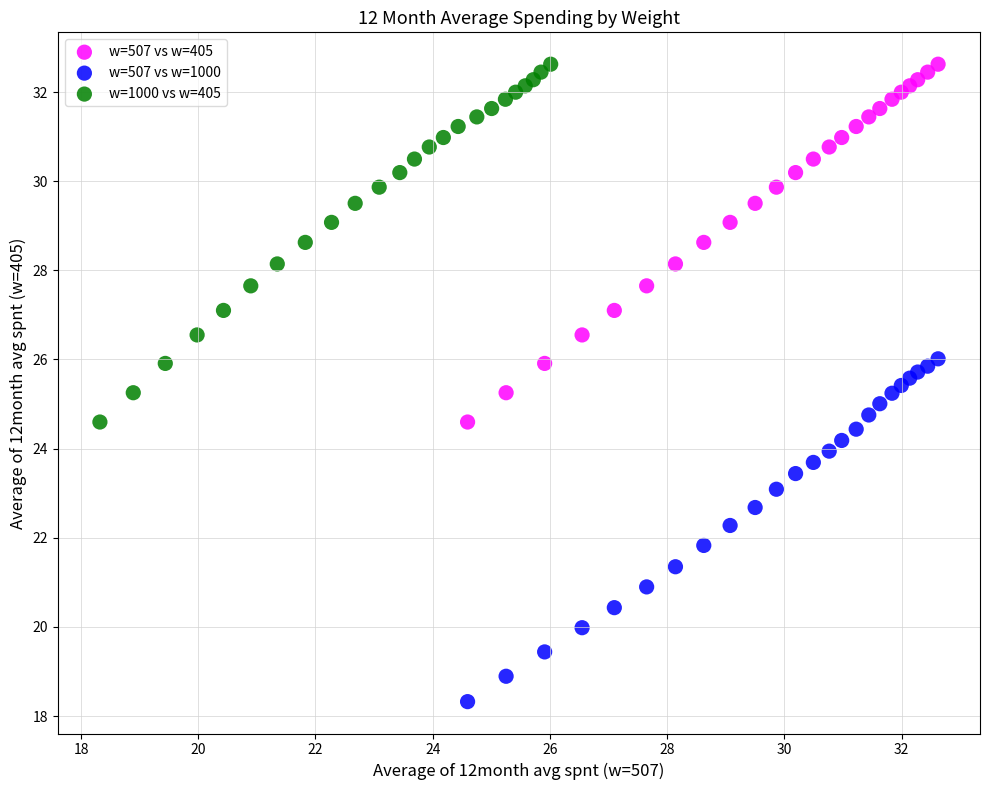

Which series reaches the minimum Y coordinate?

w=507 vs w=1000